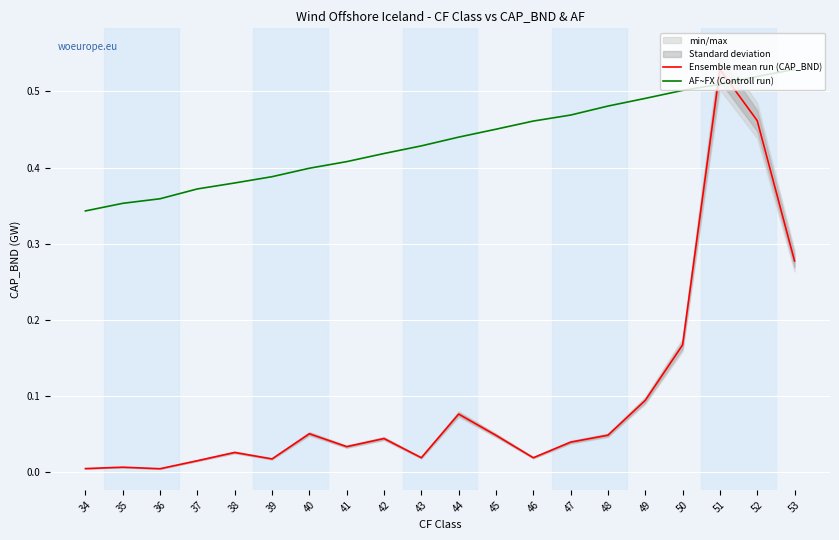

Is the value of AF~FX (Controll run) at 42 greater than the value of Ensemble mean run (CAP_BND) at 37?

Yes